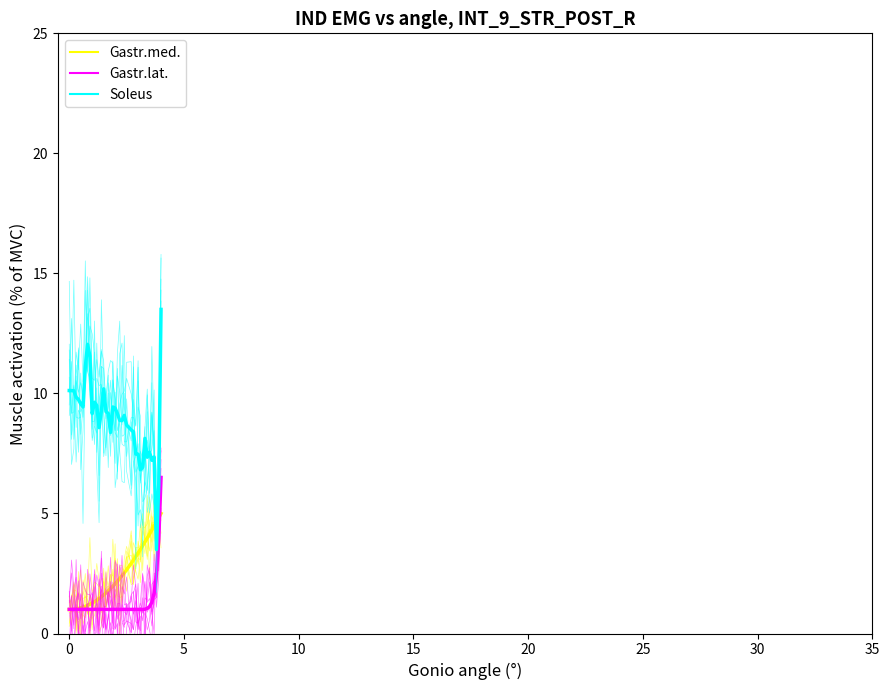

What is the difference between the maximum and minimum values in the Soleus series?

13.1